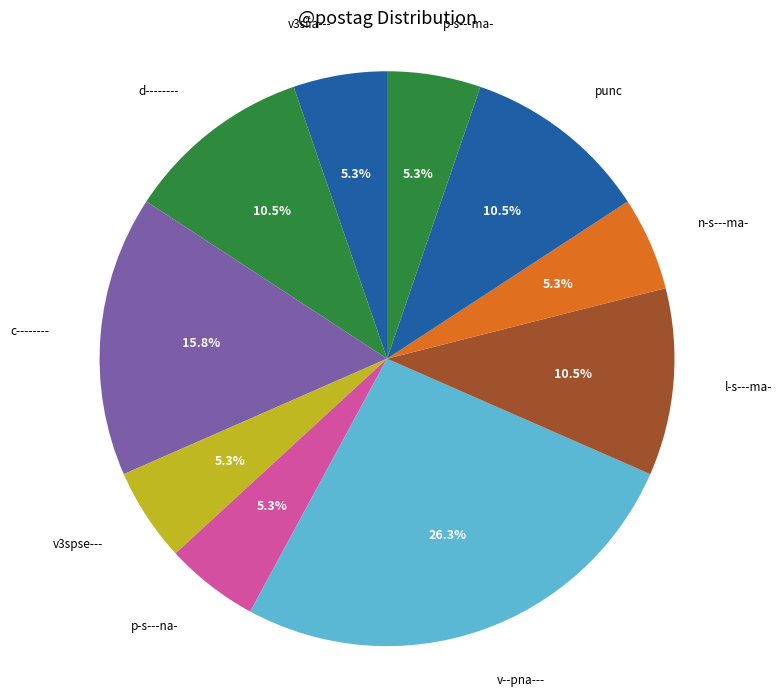

What percentage is the v--pna--- slice, to the nearest percent?

26%